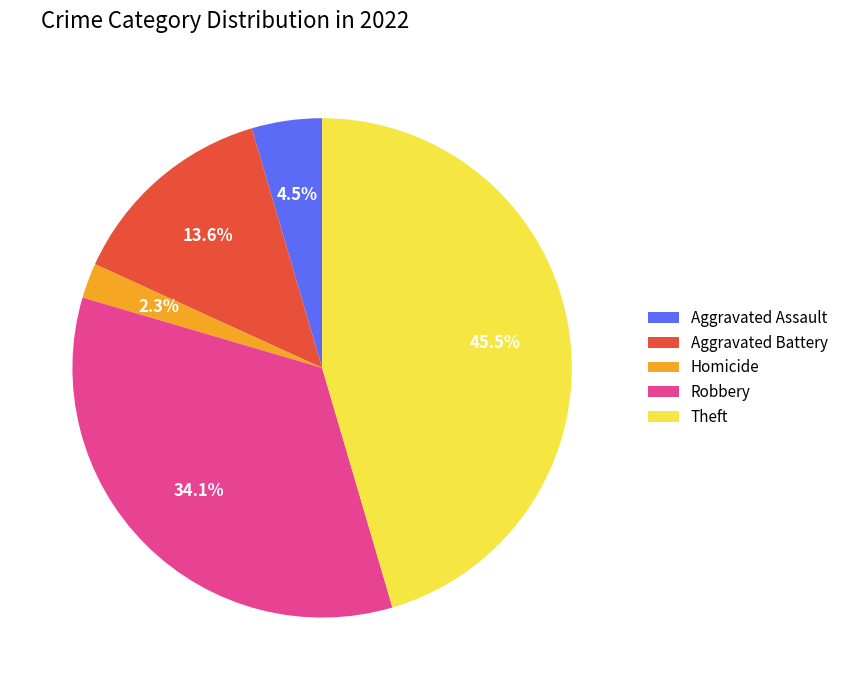

What percentage do Homicide and Aggravated Battery together represent?

15.9%